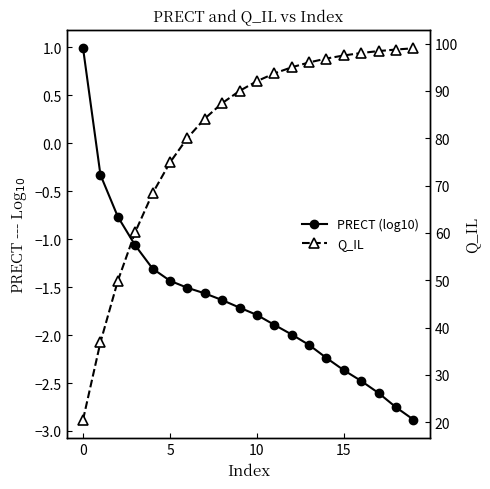

Read the PRECT (log10) value at 8.

-1.6